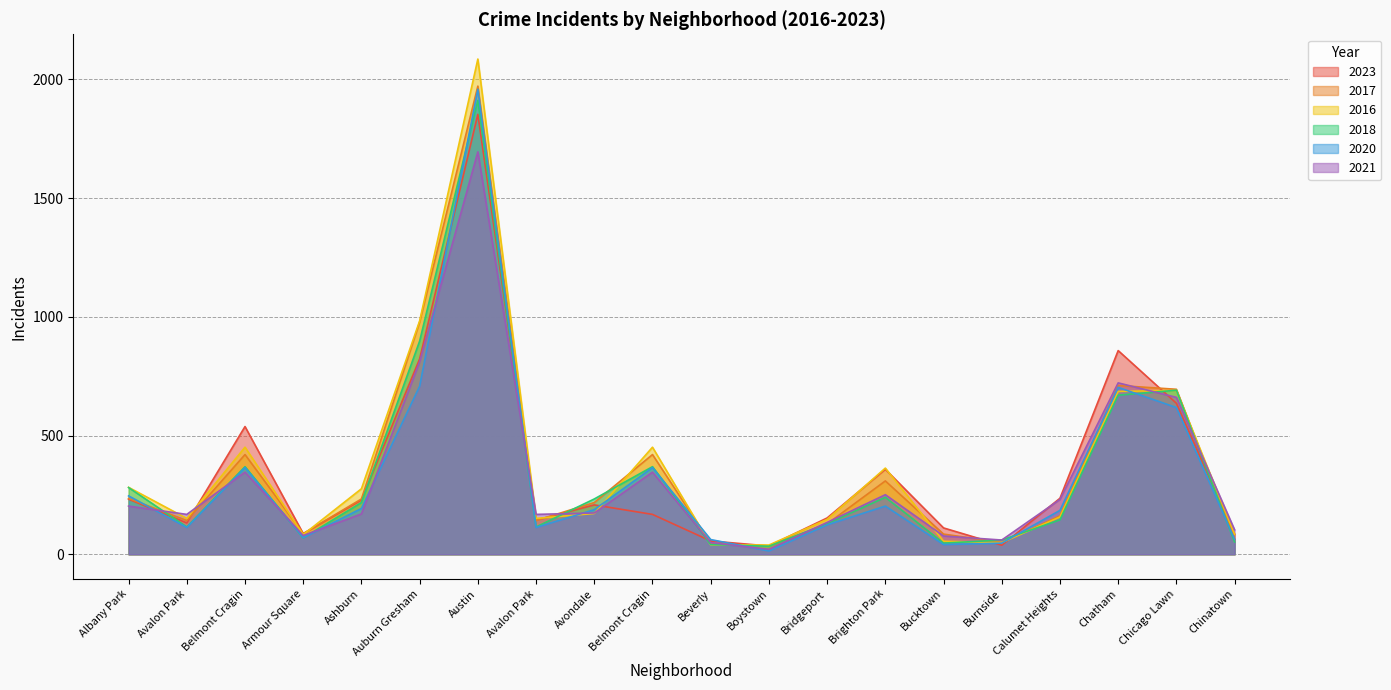

Which series has the largest range (max minus min)?

2016